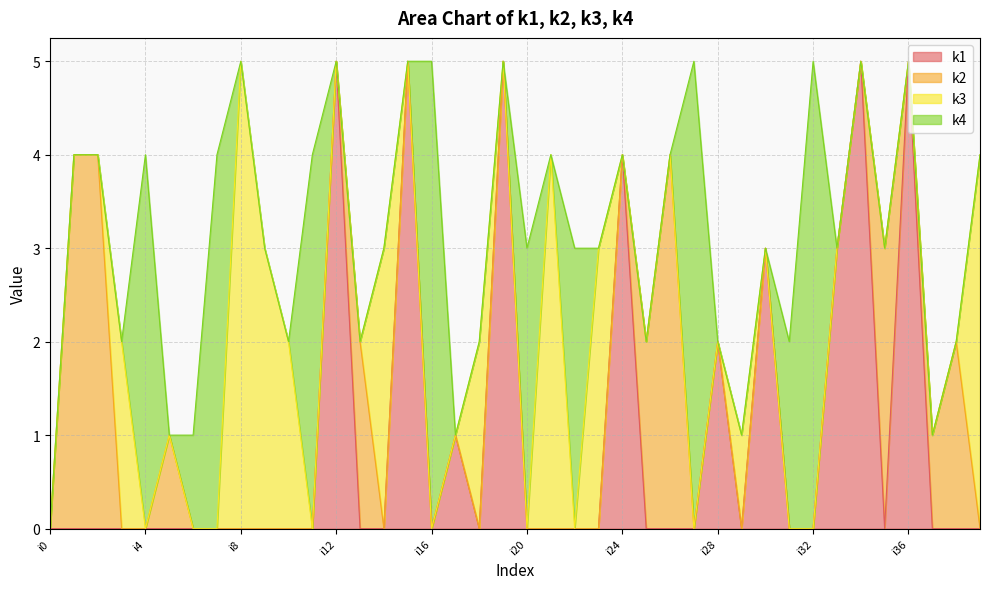

How many data points does each series have?

40